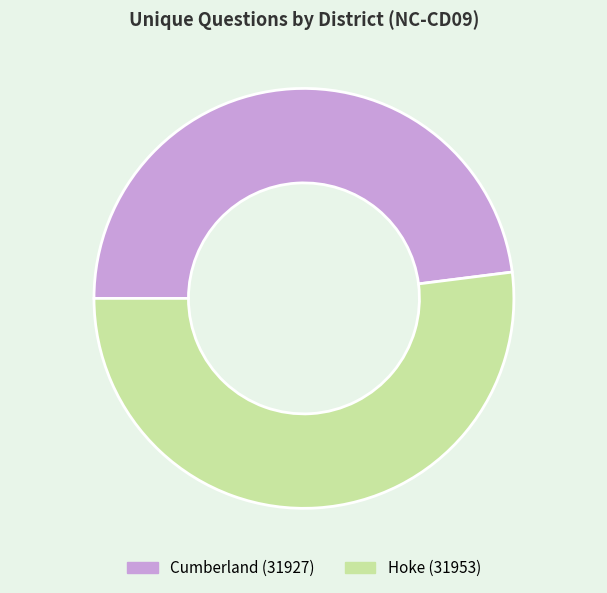

What is the ratio of the value at Hoke (31953) to the value at Cumberland (31927)?

1.1